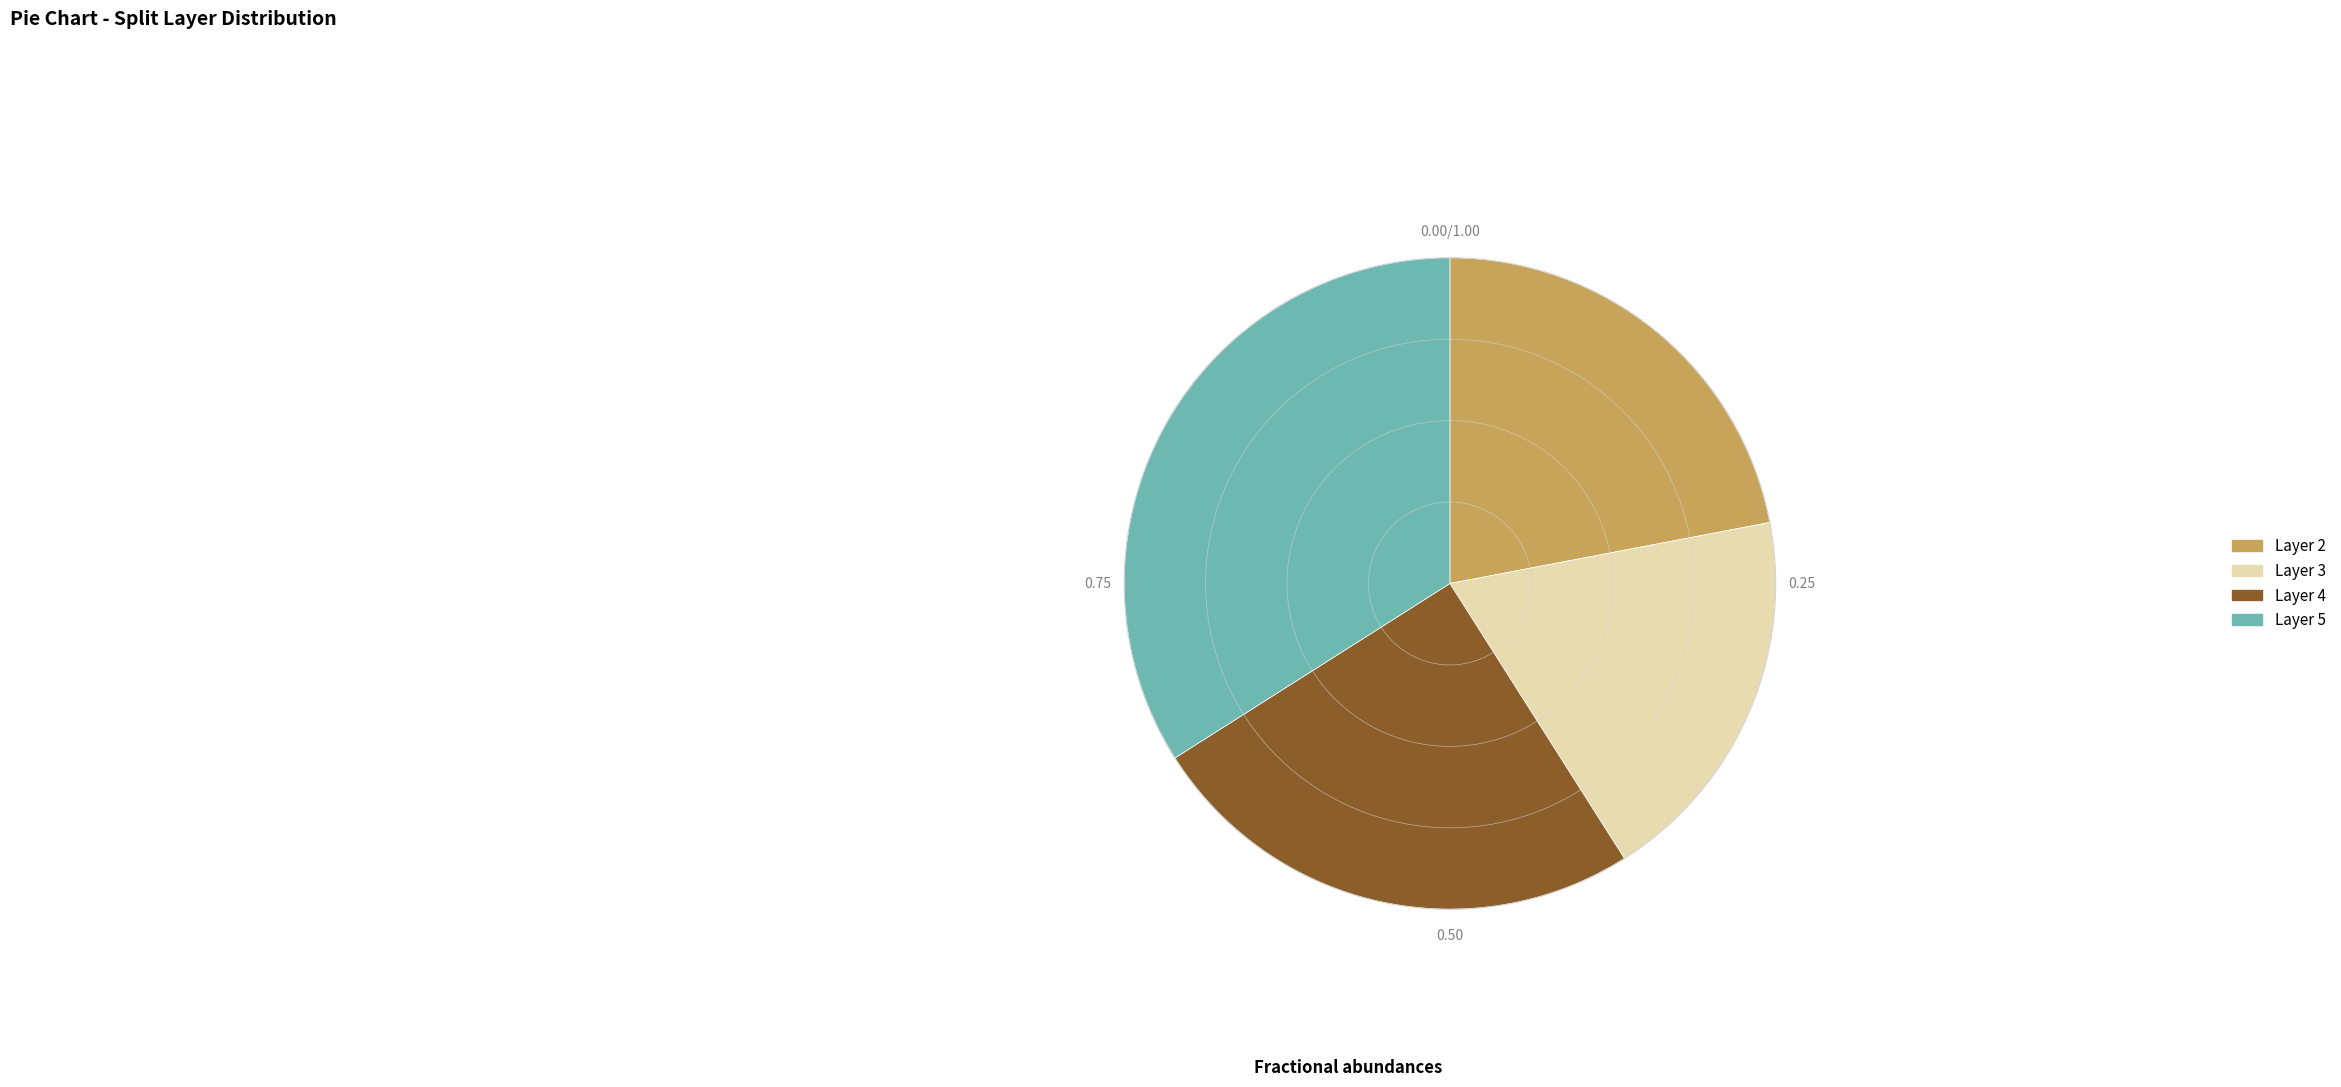

Combined, do Layer 3 and Layer 5 account for over 50%?

Yes